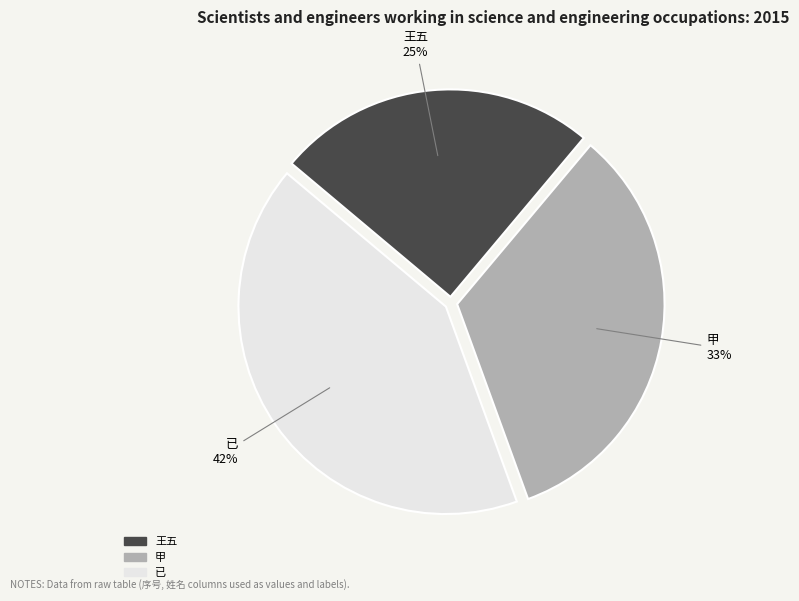

Do 已 and 王五 together represent more than half of the pie?

Yes